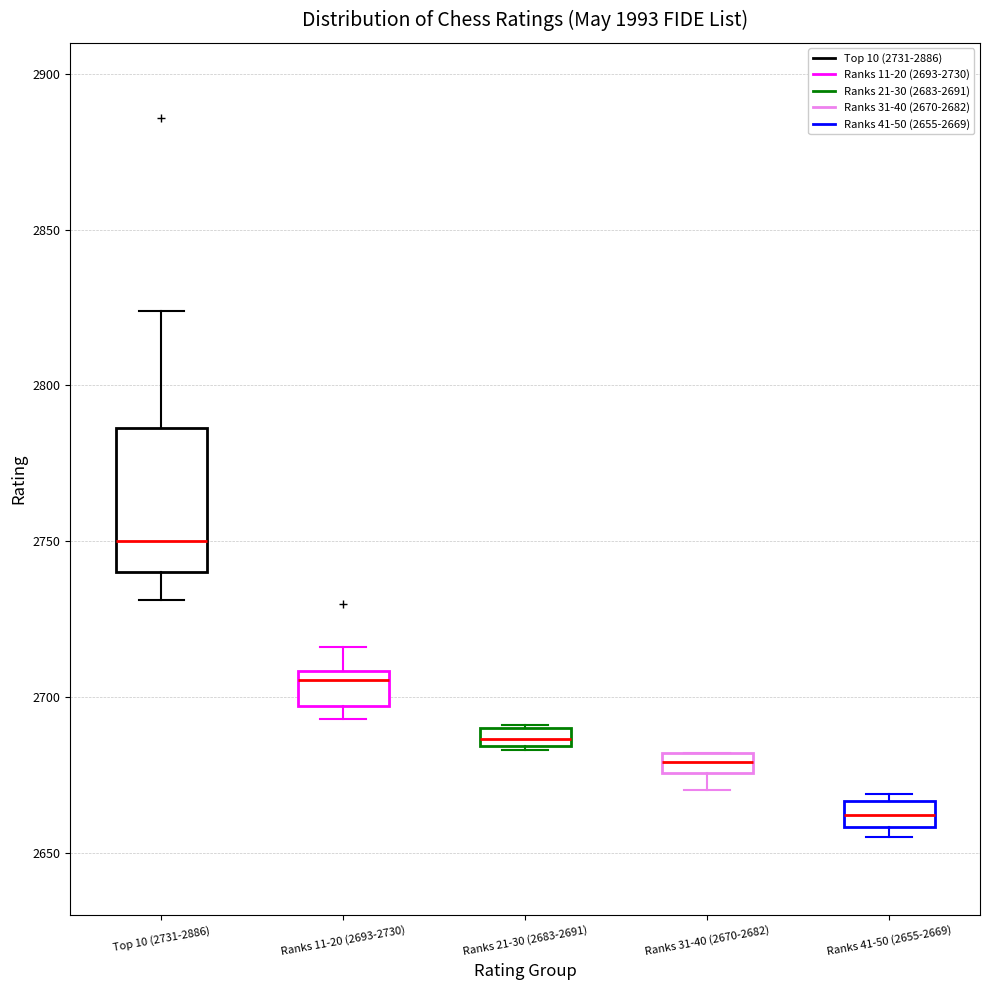

Which box's median line is the lowest?

Ranks 41-50 (2655-2669)